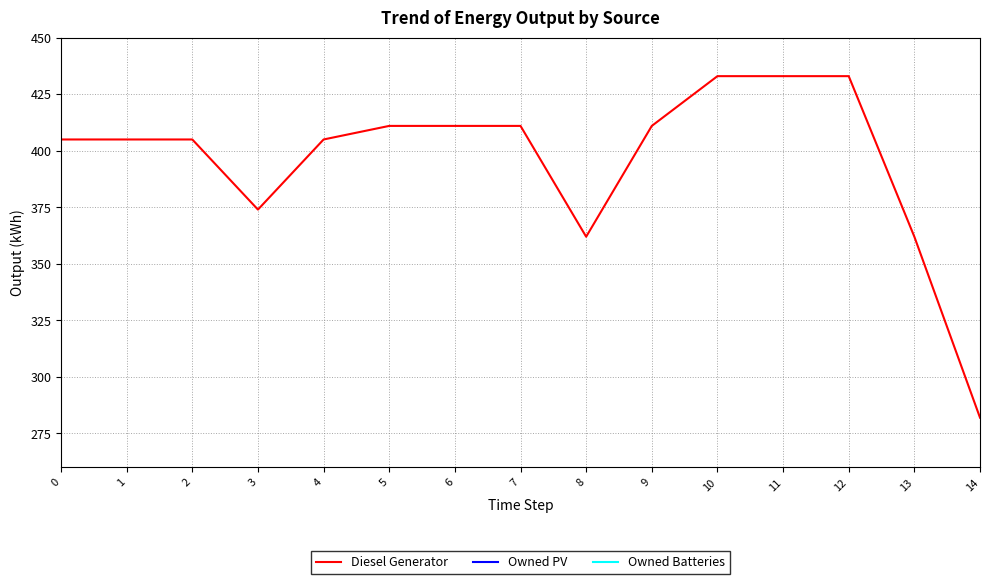

What are all the series names shown in the legend?

Diesel Generator, Owned PV, Owned Batteries